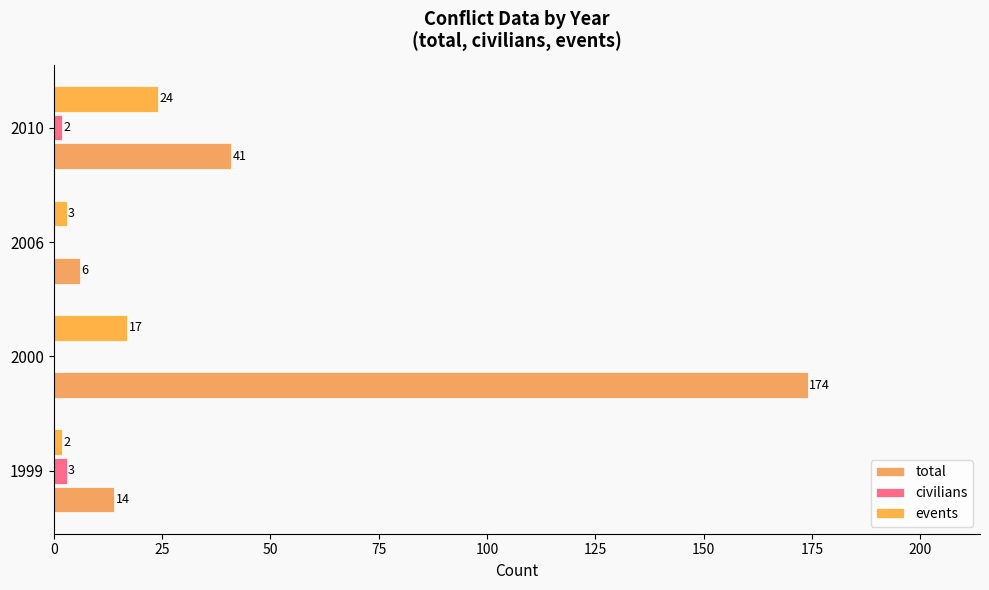

How many data points does each series have?

4